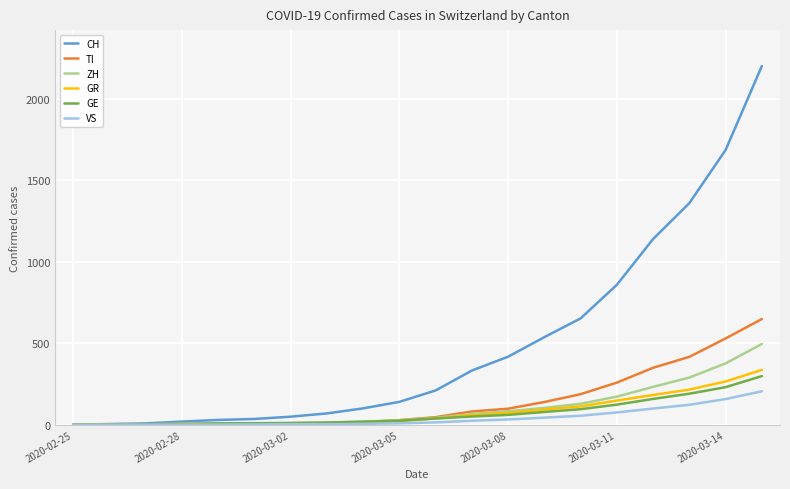

What is the maximum value shown in the chart?

2200